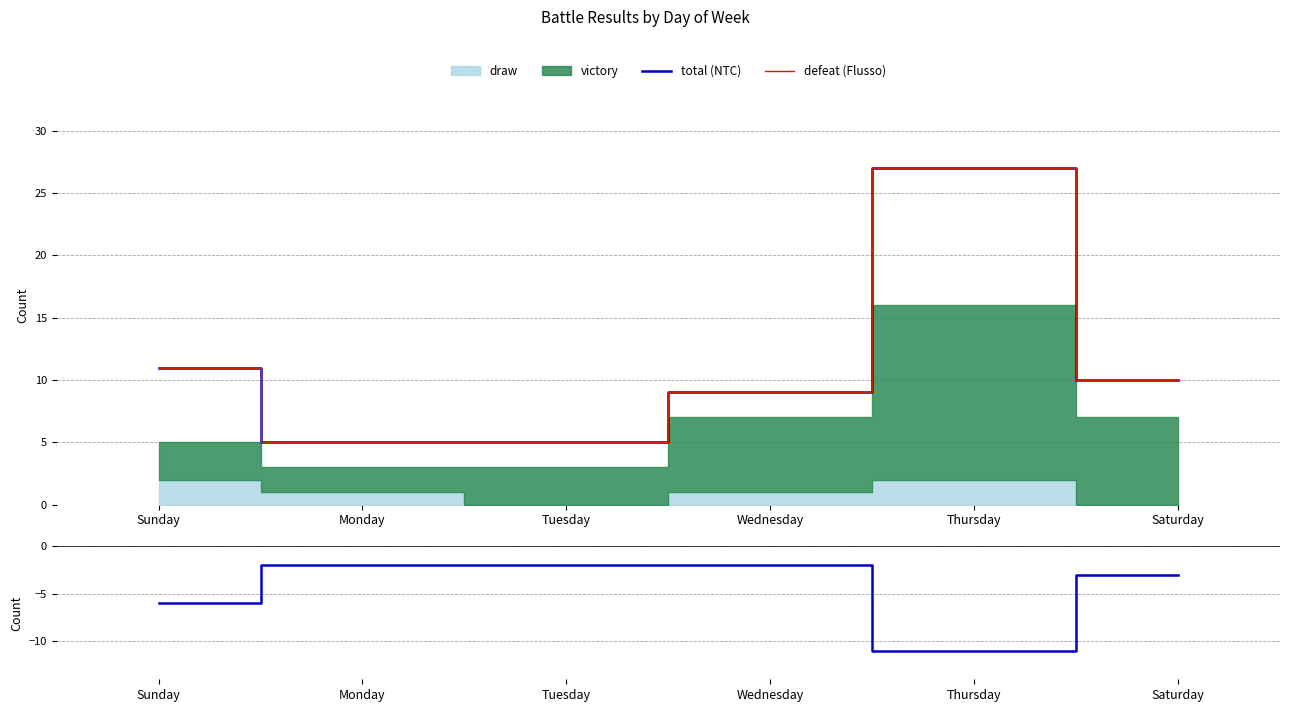

What is the difference between the maximum and minimum values in the defeat (Flusso) series?

22